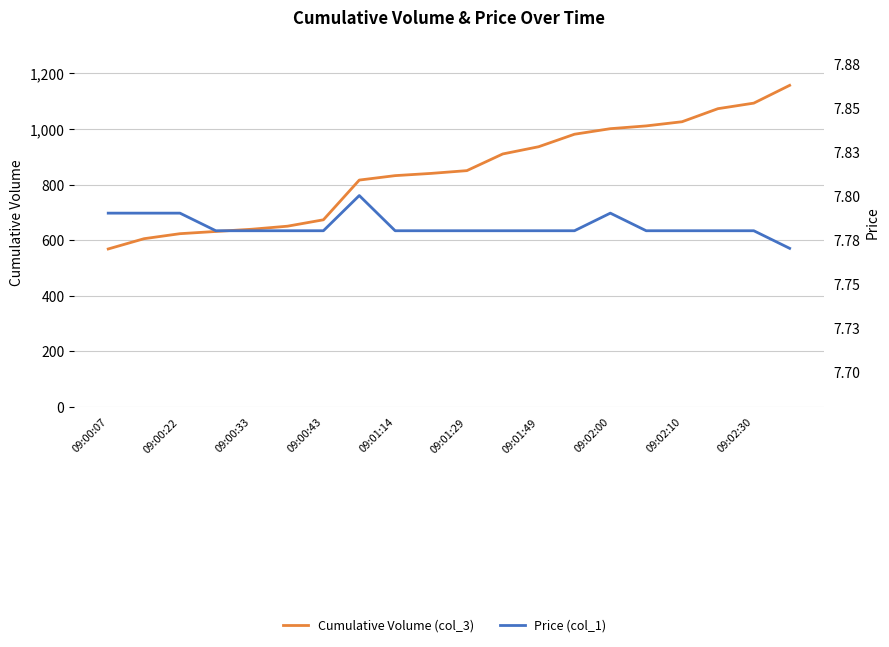

How many lines are shown in the chart?

2